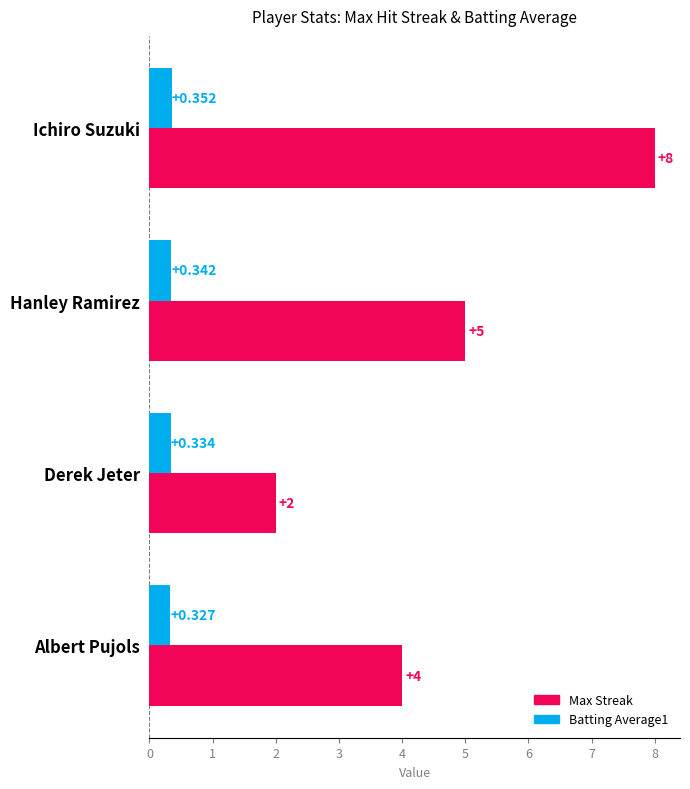

List the labels in order of Batting Average1 value, smallest first.

Albert Pujols, Derek Jeter, Hanley Ramirez, Ichiro Suzuki